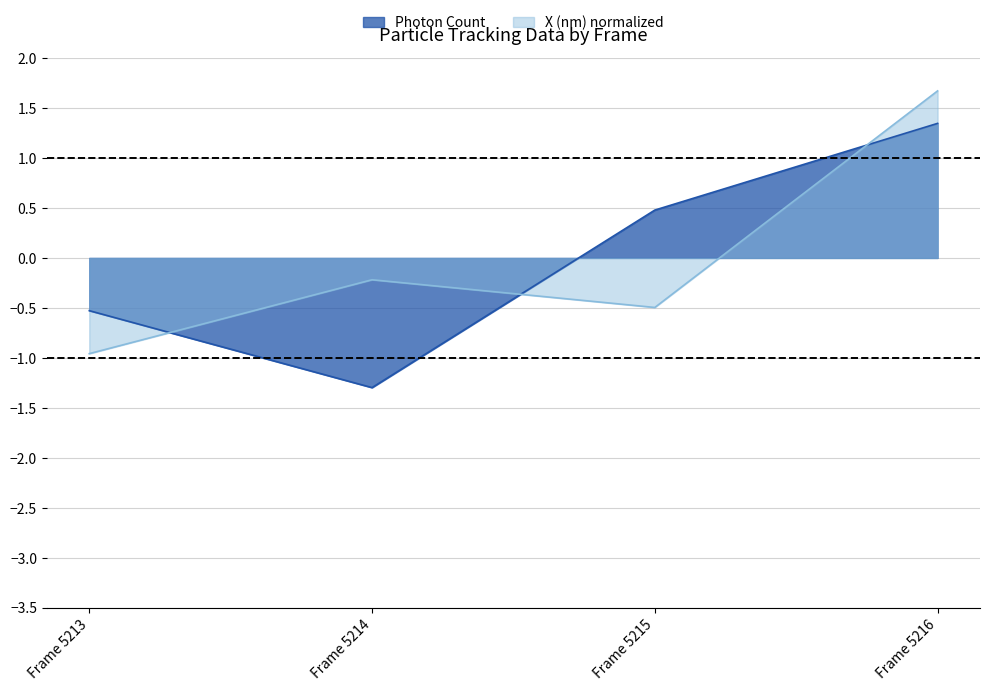

Rank the series by their average value, from lowest to highest.

Photon Count, X (nm) normalized